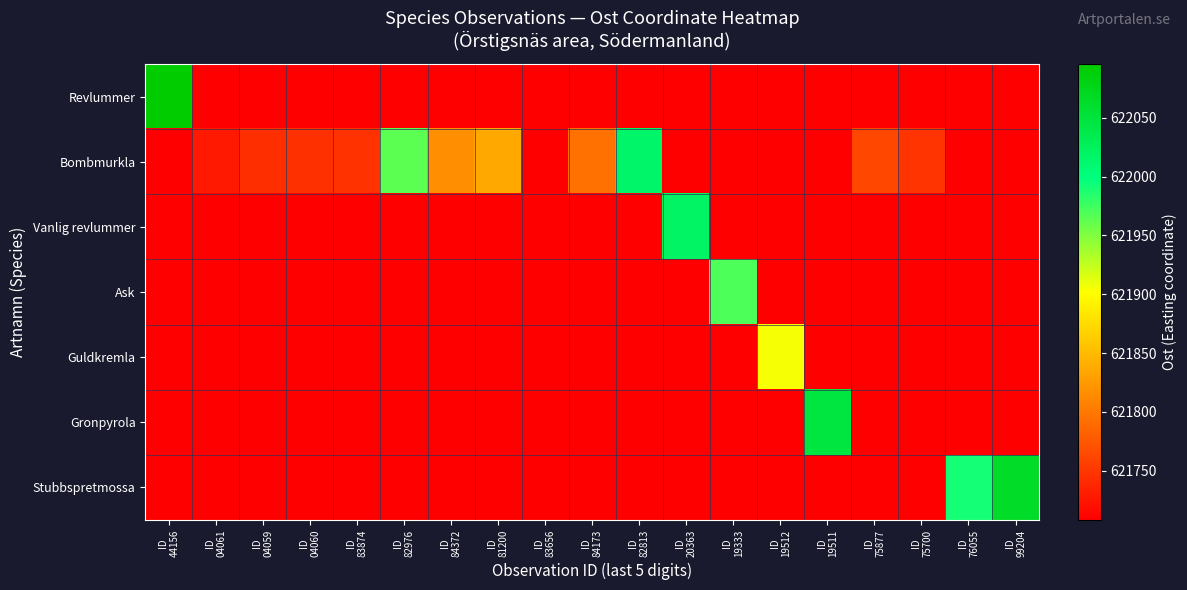

How many categories are shown in the chart?

19